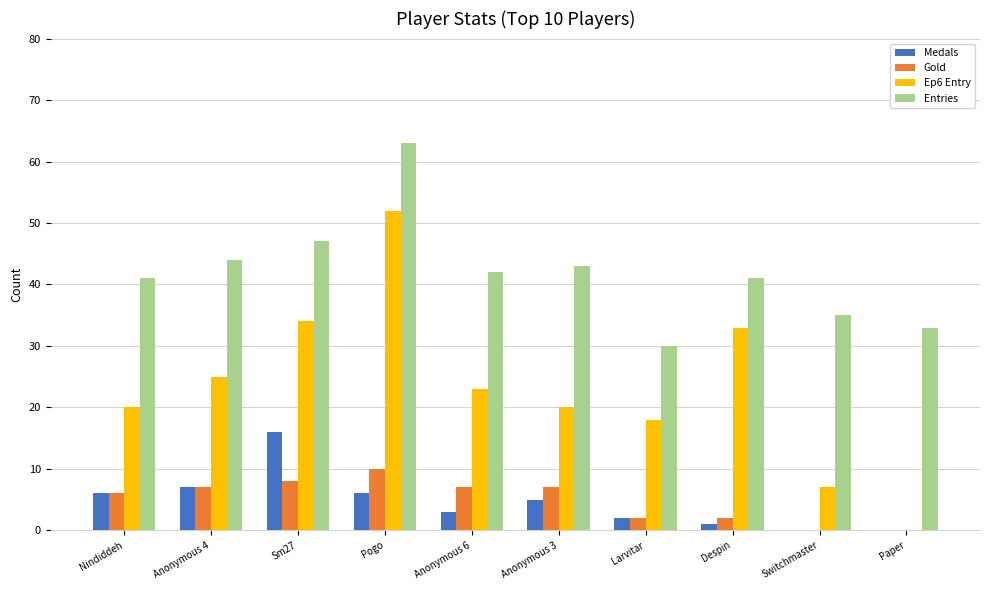

Which label corresponds to the largest value in the chart?

Pogo